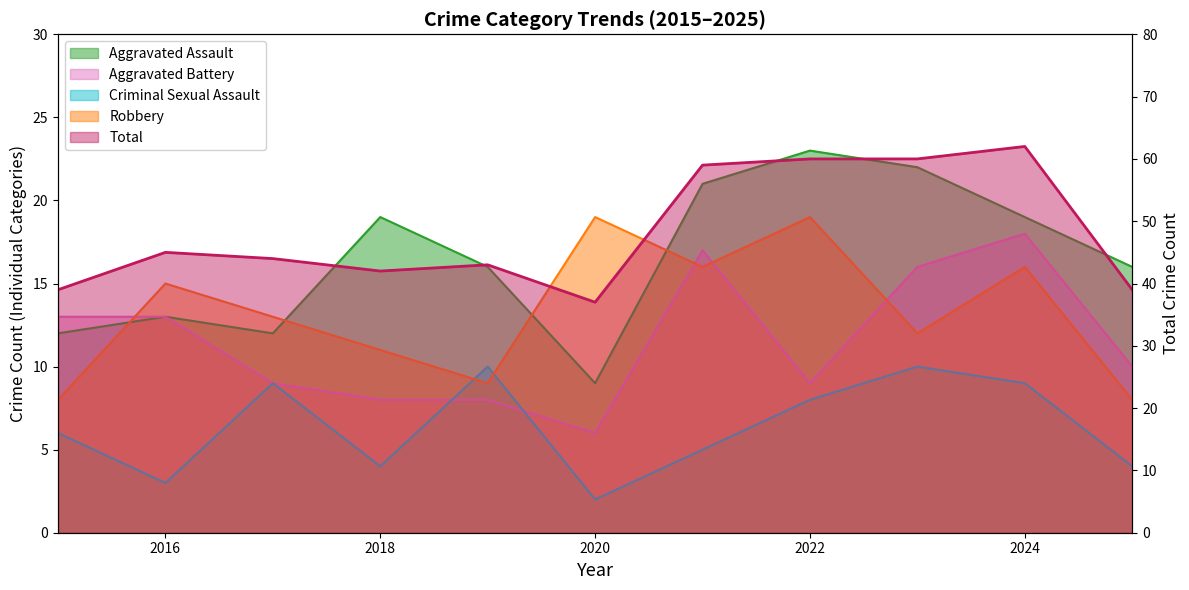

What is the difference between the maximum and minimum values?

25